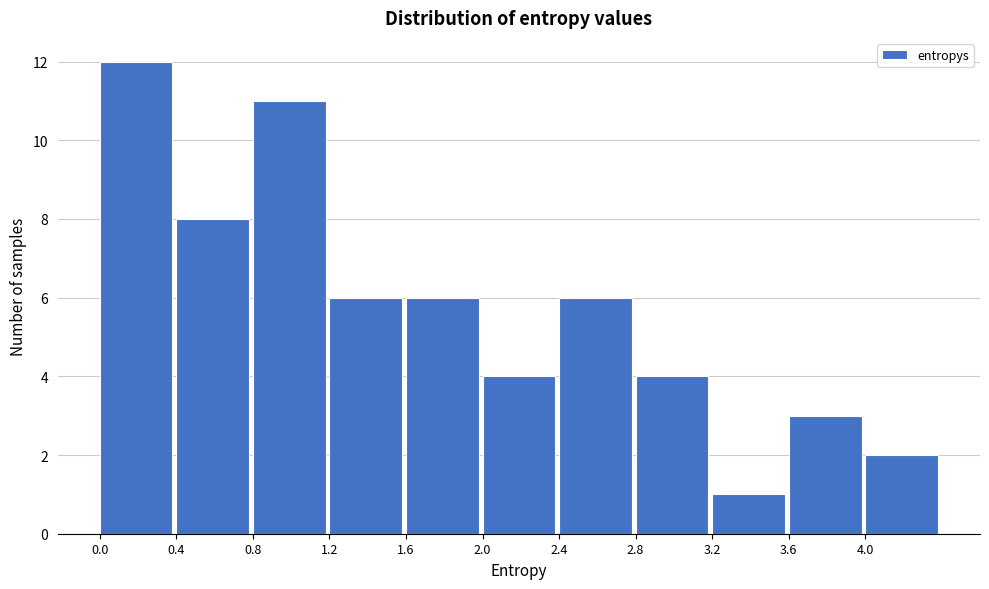

What is the height of the bar covering 4.0 to 4.4 on the x-axis? The values are not printed on the chart, so give them approximately, as read against the axis.

2